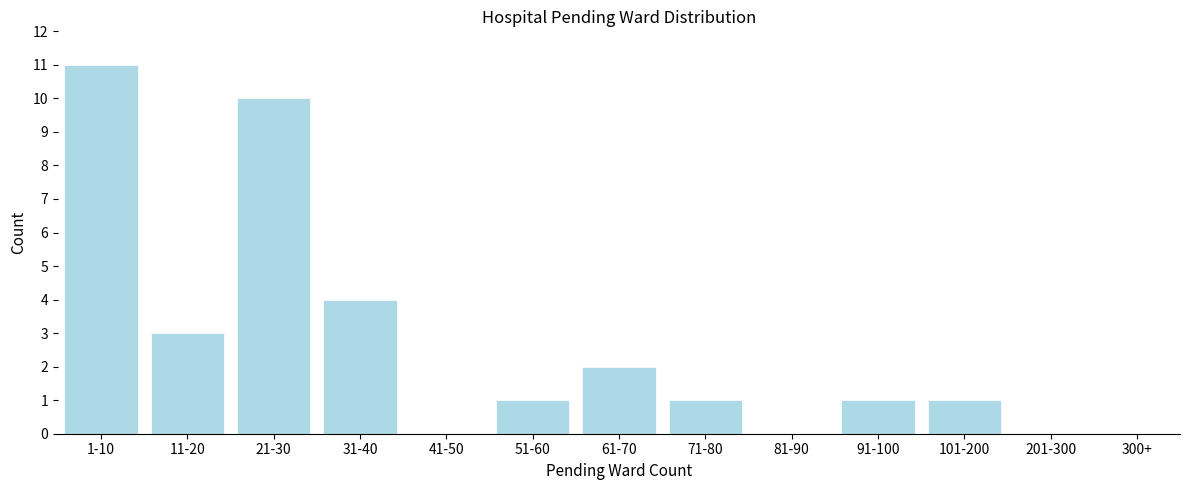

Reading left to right, what are all the values shown in this chart?

1-10=11	11-20=3	21-30=10	31-40=4	41-50=0	51-60=1	61-70=2	71-80=1	81-90=0	91-100=1	101-200=1	201-300=0	300+=0